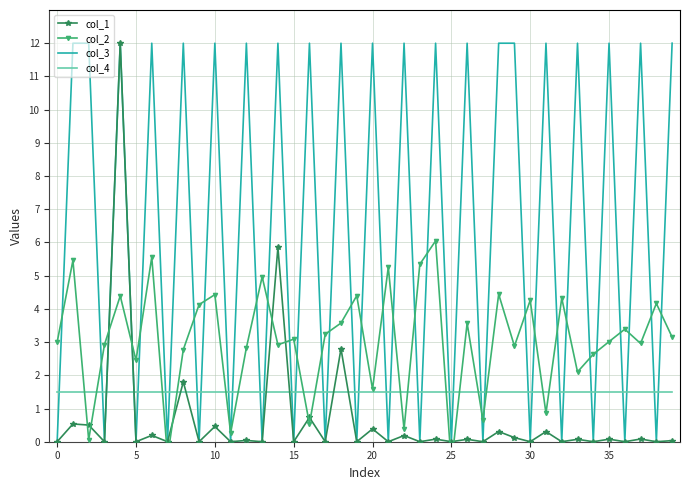

The value of col_3 at 37 is 12.0. True or false?

True